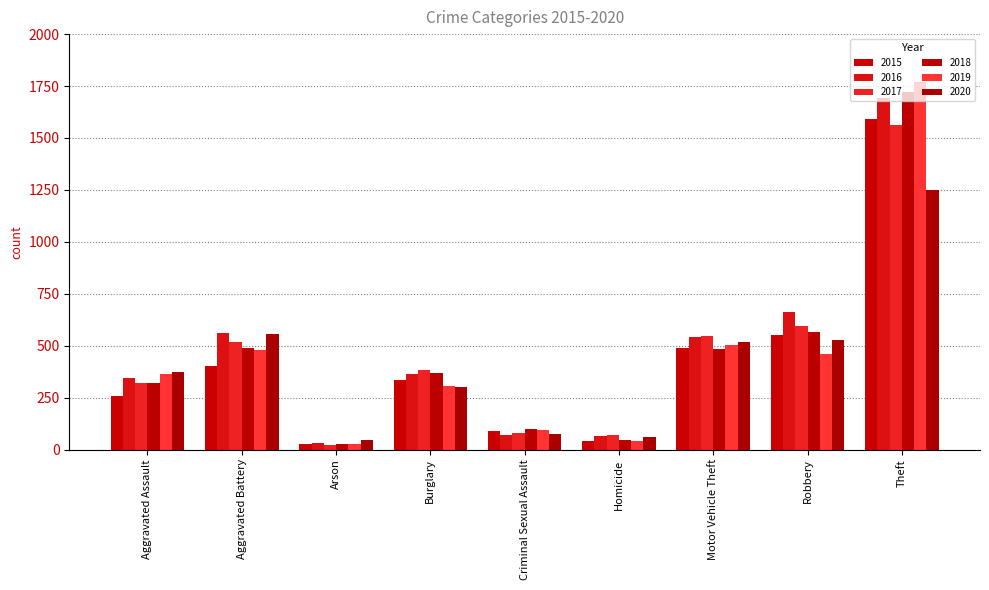

Reading left to right, list all the values displayed in this chart.

2015: Aggravated Assault=258	Aggravated Battery=401	Arson=27	Burglary=337	Criminal Sexual Assault=90	Homicide=39	Motor Vehicle Theft=488	Robbery=550	Theft=1592
2016: Aggravated Assault=344	Aggravated Battery=562	Arson=32	Burglary=362	Criminal Sexual Assault=69	Homicide=67	Motor Vehicle Theft=544	Robbery=662	Theft=1692
2017: Aggravated Assault=321	Aggravated Battery=519	Arson=20	Burglary=381	Criminal Sexual Assault=80	Homicide=68	Motor Vehicle Theft=547	Robbery=594	Theft=1564
2018: Aggravated Assault=322	Aggravated Battery=487	Arson=29	Burglary=369	Criminal Sexual Assault=99	Homicide=46	Motor Vehicle Theft=482	Robbery=565	Theft=1723
2019: Aggravated Assault=363	Aggravated Battery=481	Arson=28	Burglary=305	Criminal Sexual Assault=93	Homicide=43	Motor Vehicle Theft=505	Robbery=461	Theft=1771
2020: Aggravated Assault=373	Aggravated Battery=555	Arson=44	Burglary=301	Criminal Sexual Assault=75	Homicide=62	Motor Vehicle Theft=518	Robbery=528	Theft=1248